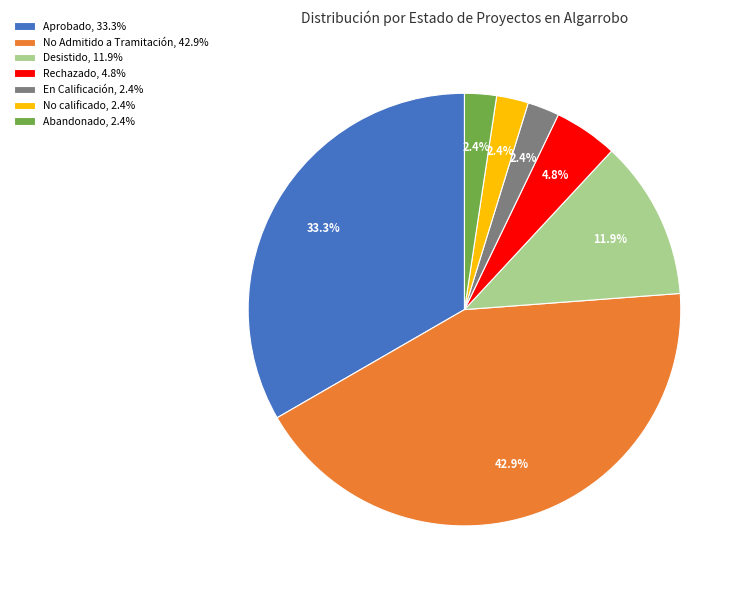

Which has a higher value, Desistido, 11.9% or Aprobado, 33.3%?

Aprobado, 33.3%